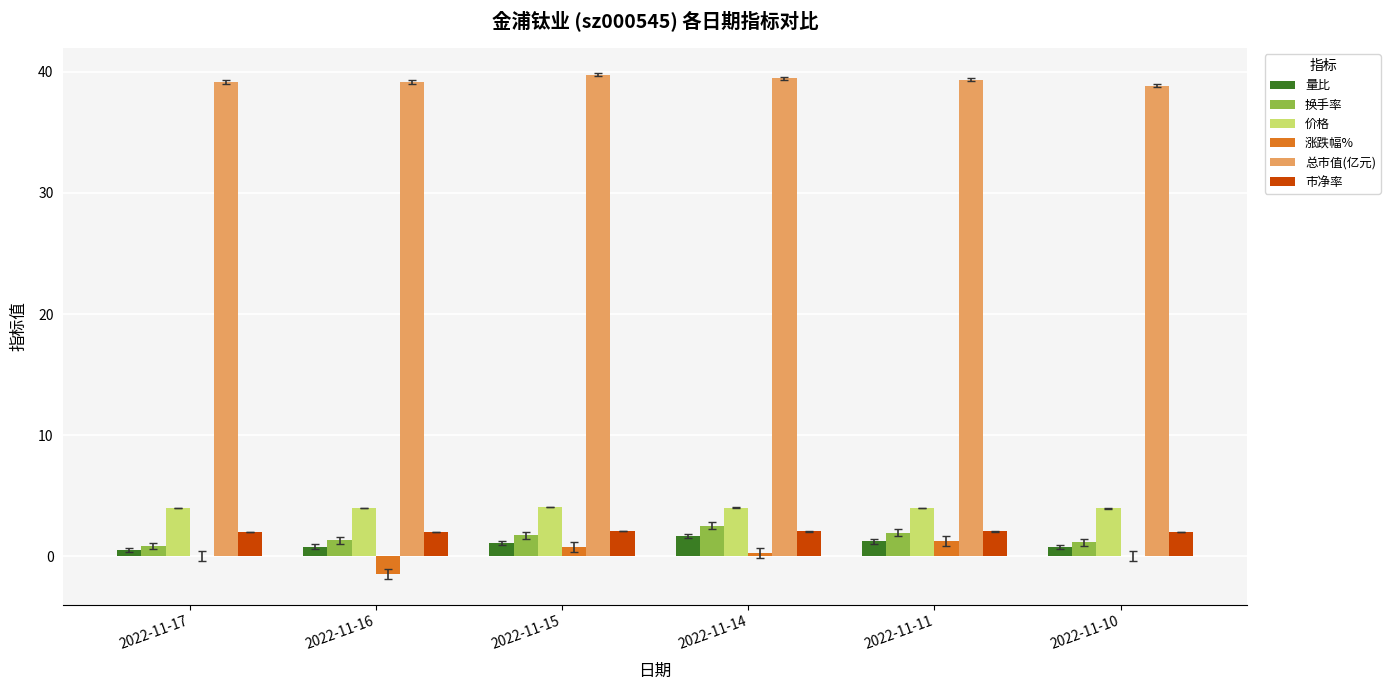

Which series has the largest total across all categories?

总市值(亿元)